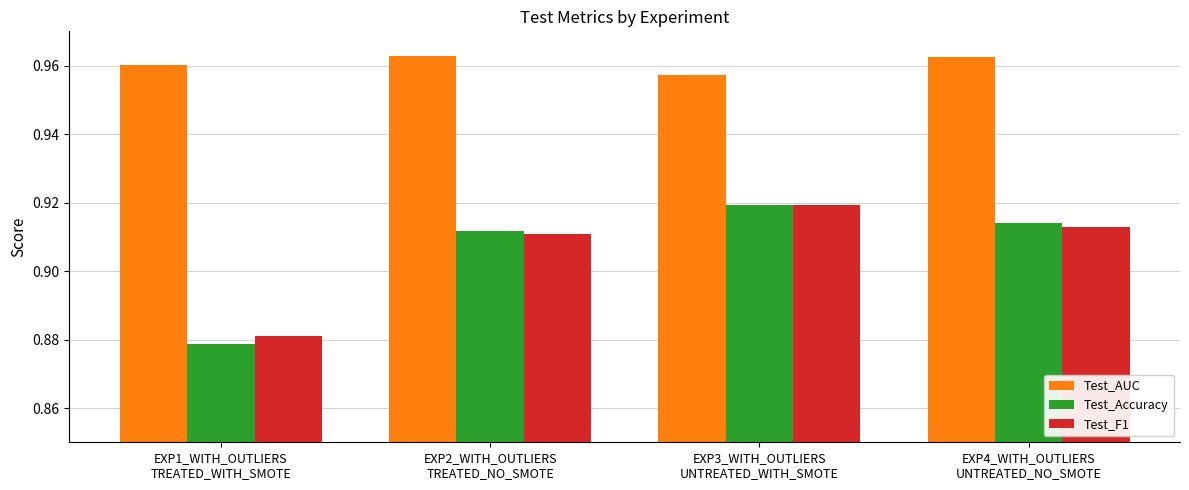

Are the bars grouped side by side (vs. stacked)?

Yes